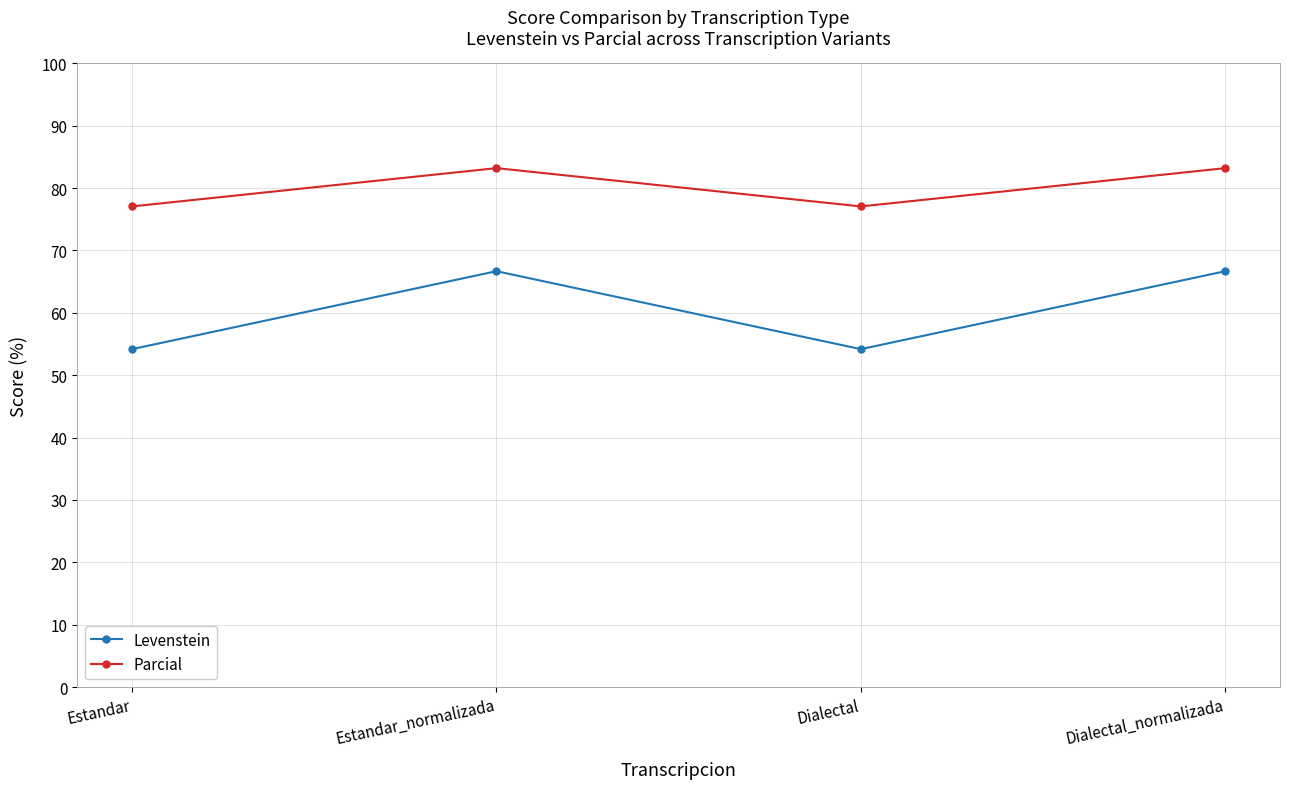

Is the value of Parcial at Dialectal greater than the value of Levenstein at Estandar_normalizada?

Yes